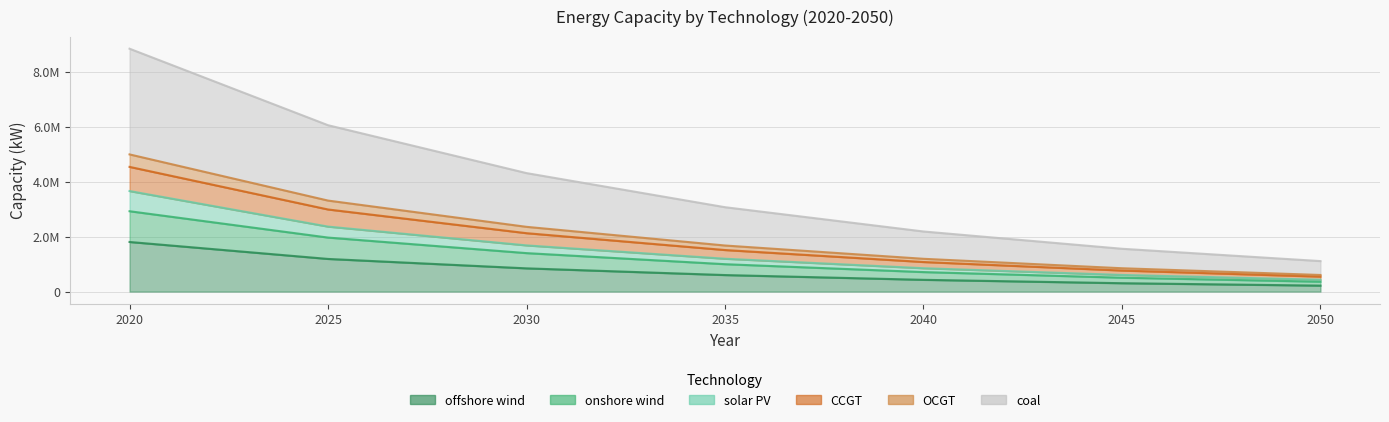

What is the maximum value shown in the chart?

8836486.0